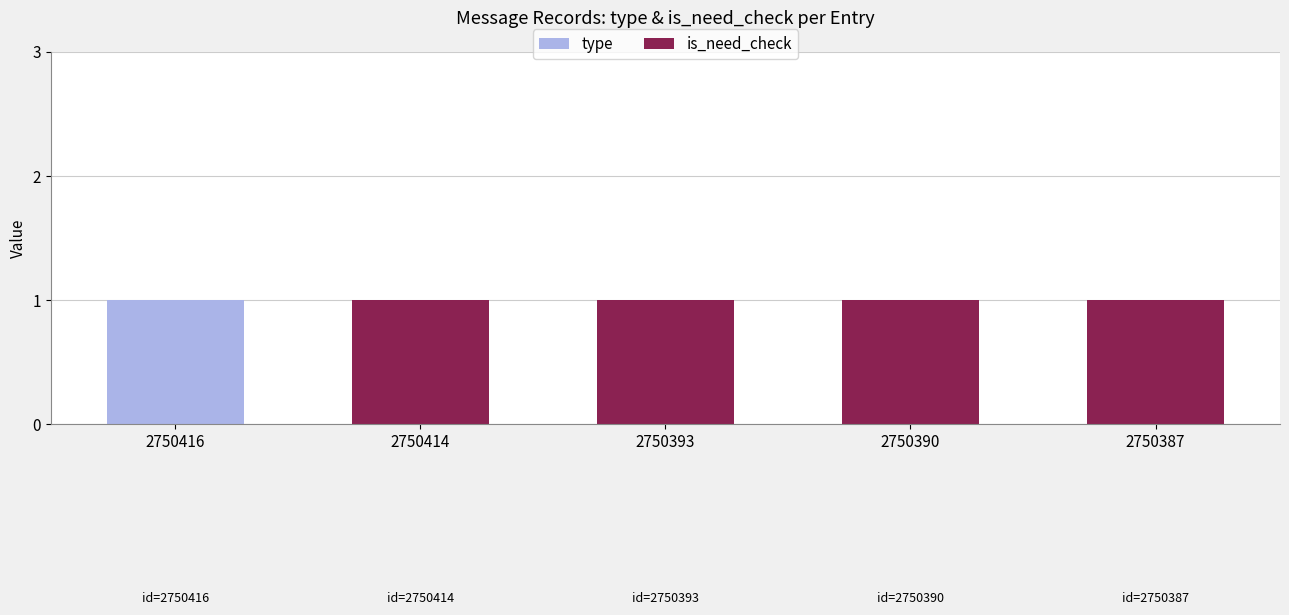

Reading right to left, list the values for the type series.

2750387=0	2750390=0	2750393=0	2750414=0	2750416=1